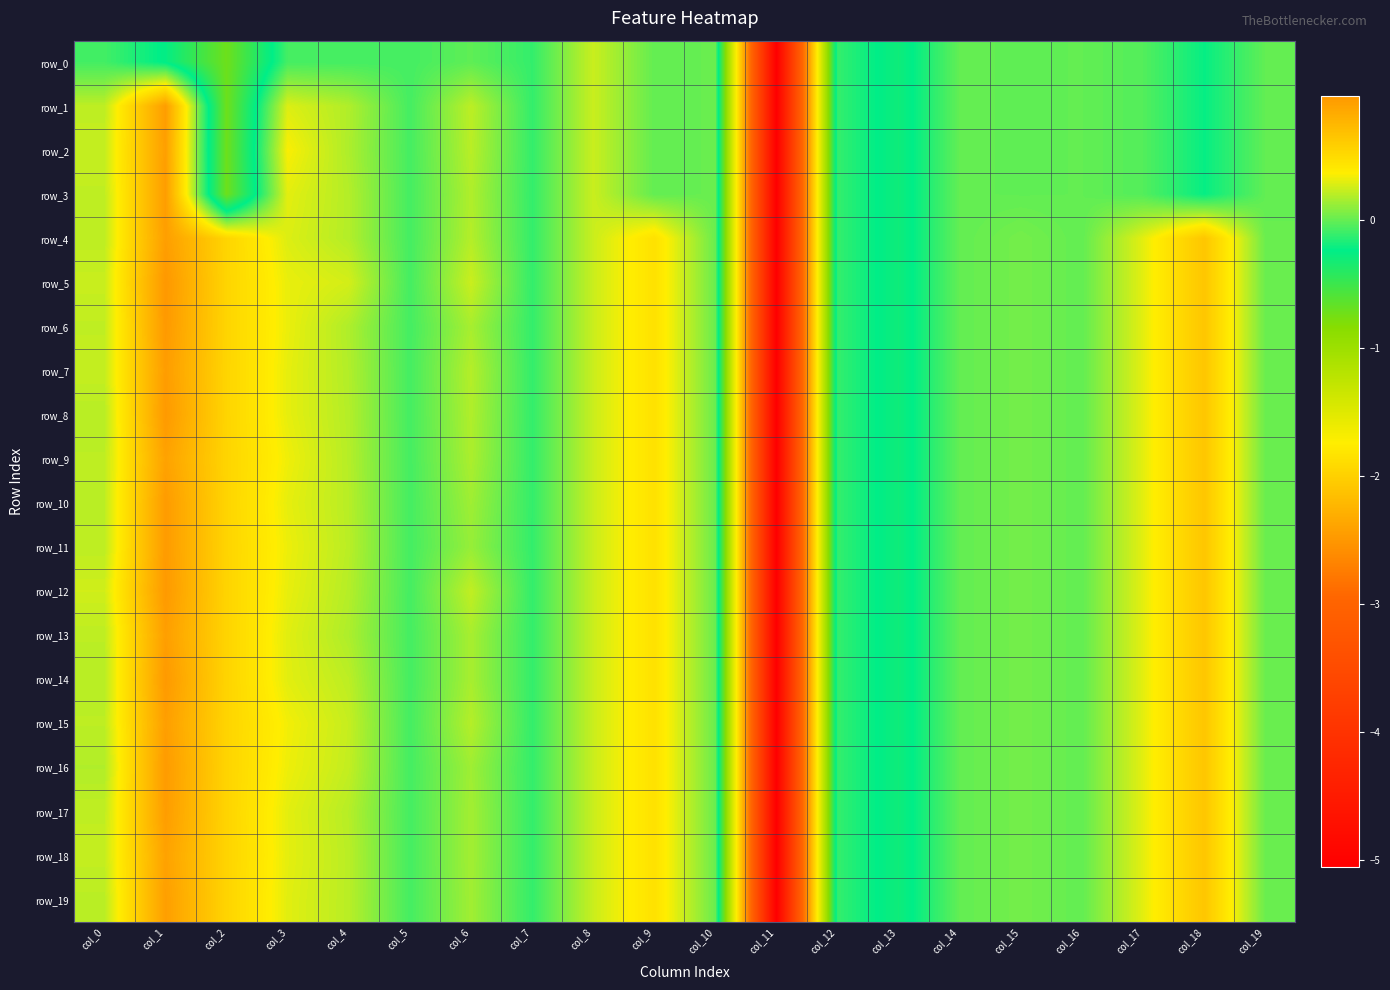

Which series has the largest range (max minus min)?

row_5